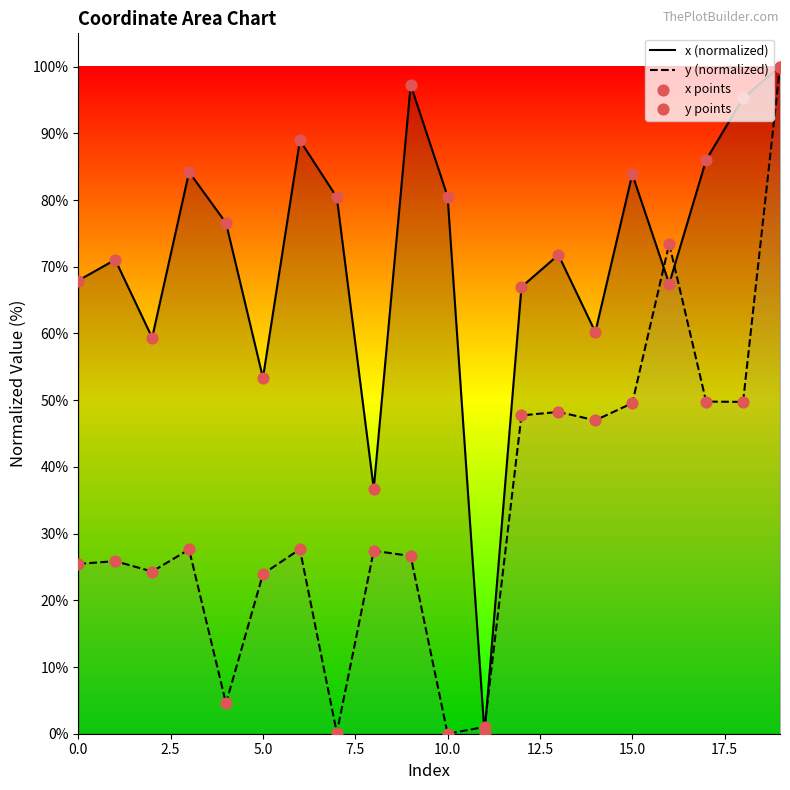

What is the total value across all series at 12?

229.4